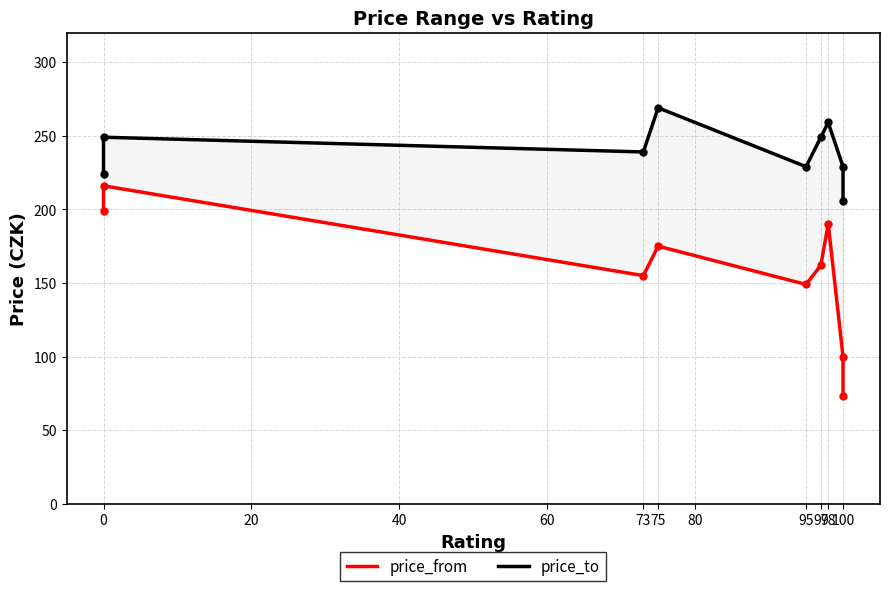

List the series in order of their peak value, highest first.

price_to, price_from